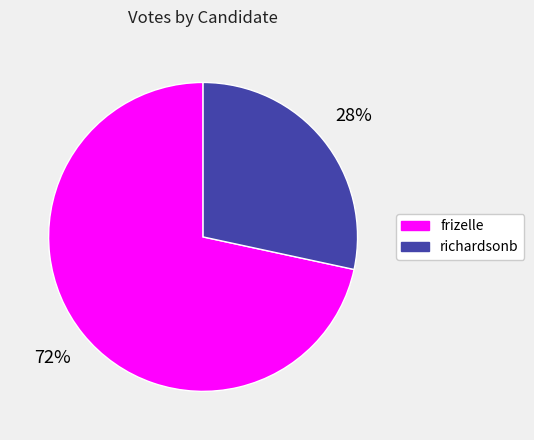

Which slice is the largest?

frizelle